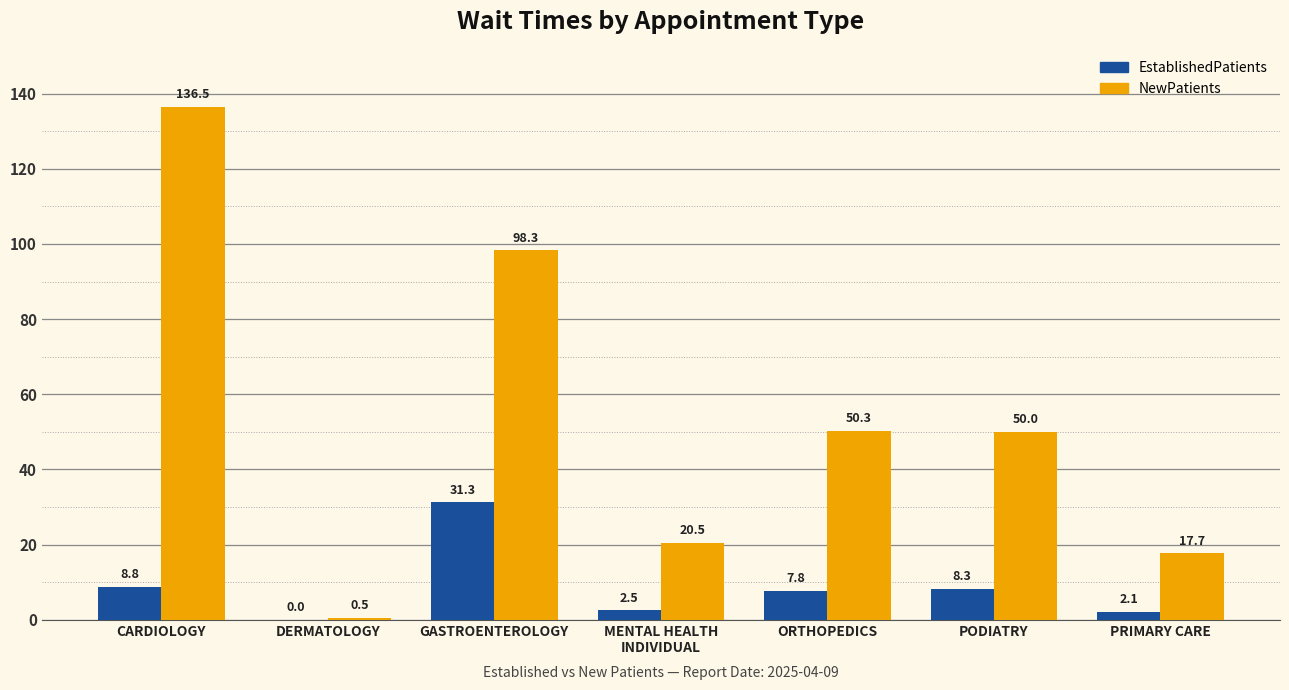

How many categories are shown in the chart?

7